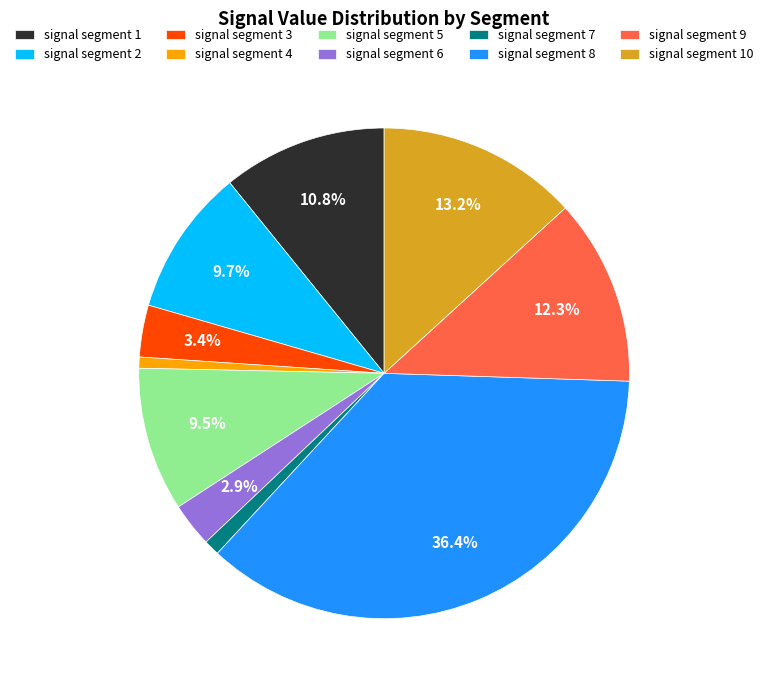

What percentage do signal segment 9 and signal segment 3 together represent?

15.7%